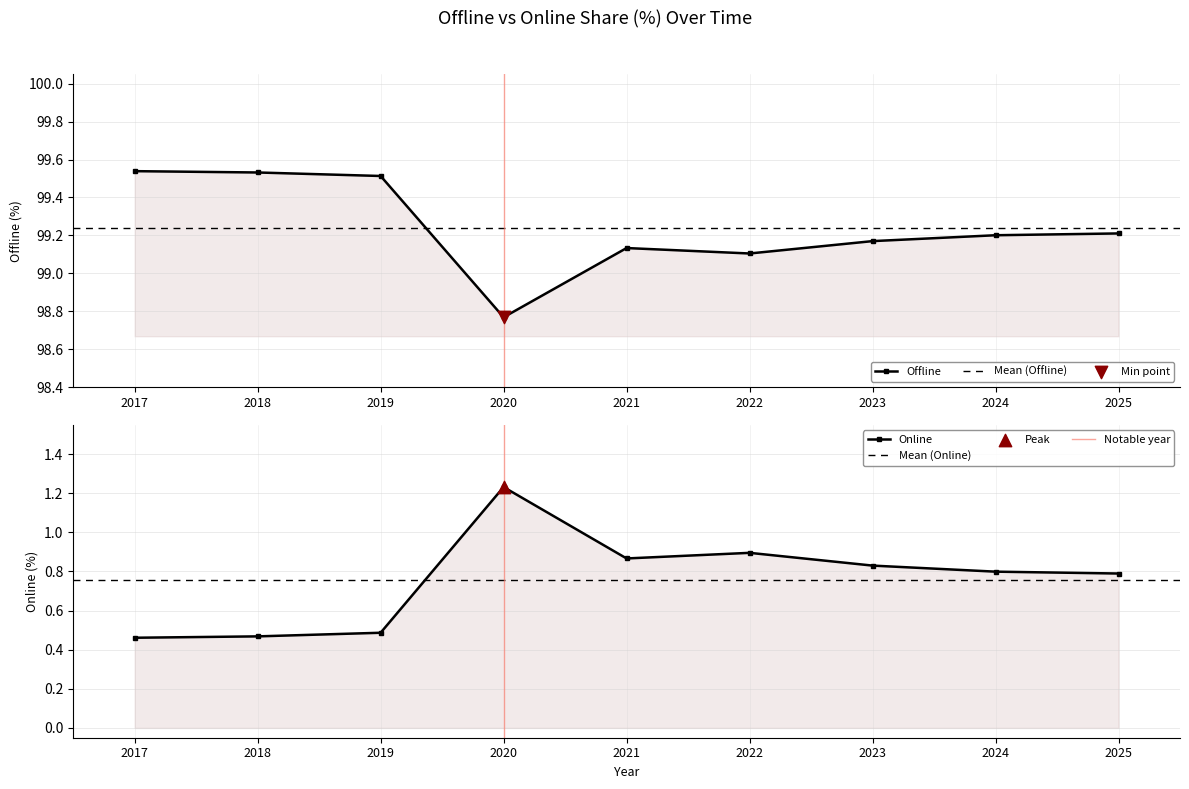

At how many categories does at least one series exceed 79?

9